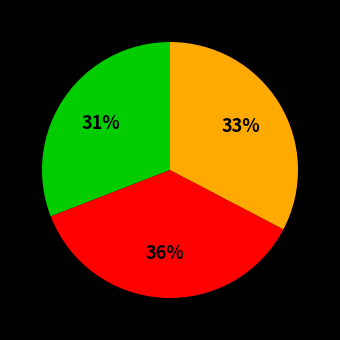

Count the number of slices in the pie.

3